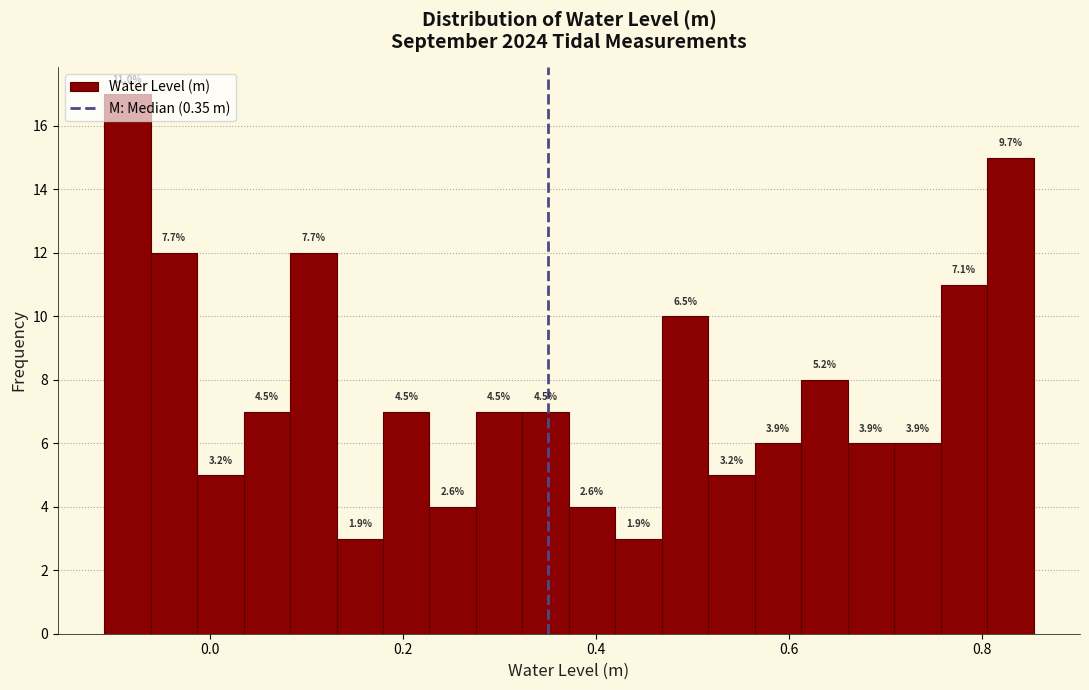

Around what value on the x-axis is the tallest bar? Give the approximate position of its centre, as read against the axis.

-0.08